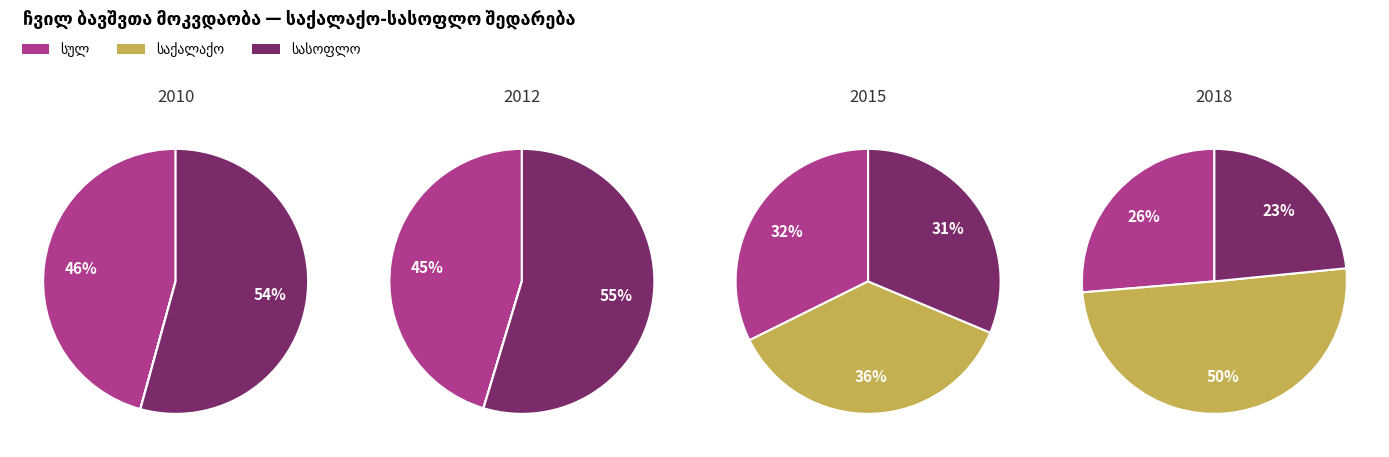

To the nearest percent, what portion does 2012 represent?

21%